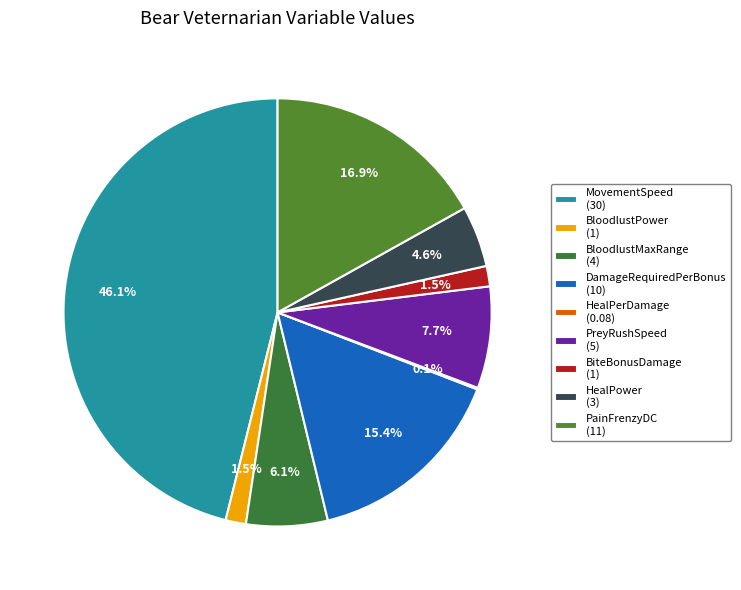

What percentage do HealPerDamage and BloodlustPower together represent?

1.7%